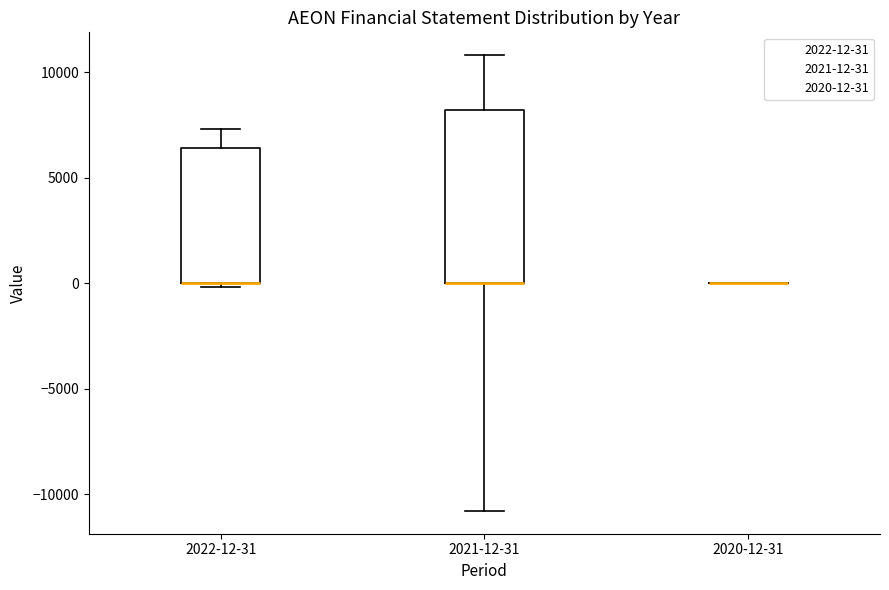

Reading left to right, read every box against the y-axis: the position of its median line, the range the box covers, and the ends of its whiskers. The values are not printed on the chart, so give them approximately, as read against the axis.

2022-12-31: median 0 (drawn on the box's lower edge), box 0 to 6500, whiskers 0 (just below the box's lower edge) to 7500
2021-12-31: median 0 (drawn on the box's lower edge), box 0 to 8000, whiskers -11000 to 11000
2020-12-31: box collapsed to a line at 0, whiskers 0 to 0